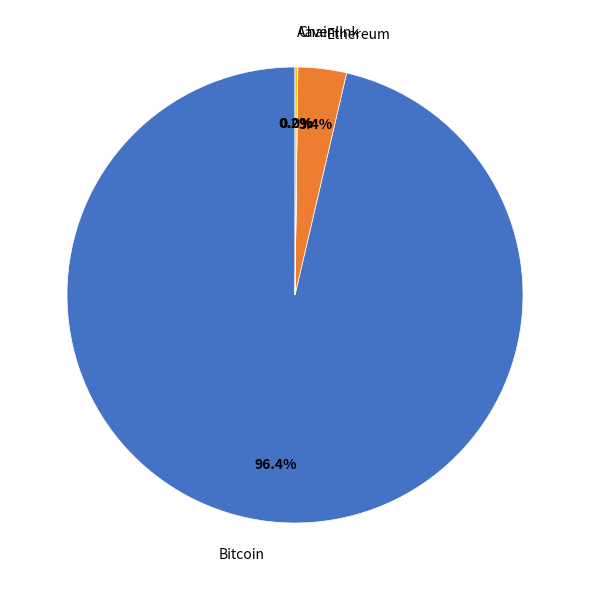

Is there any slice that represents more than half of the pie?

Yes